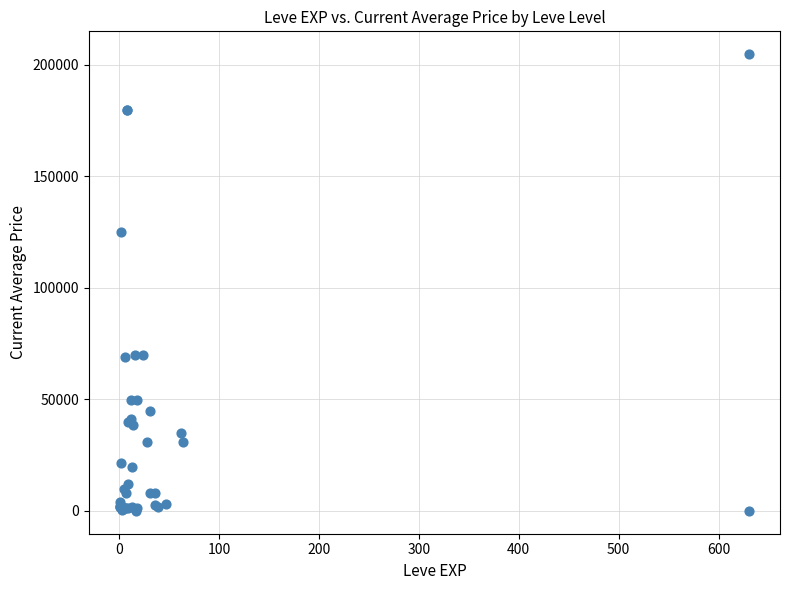

What Y value in the scatter plot is closest to 102374?

125187.5